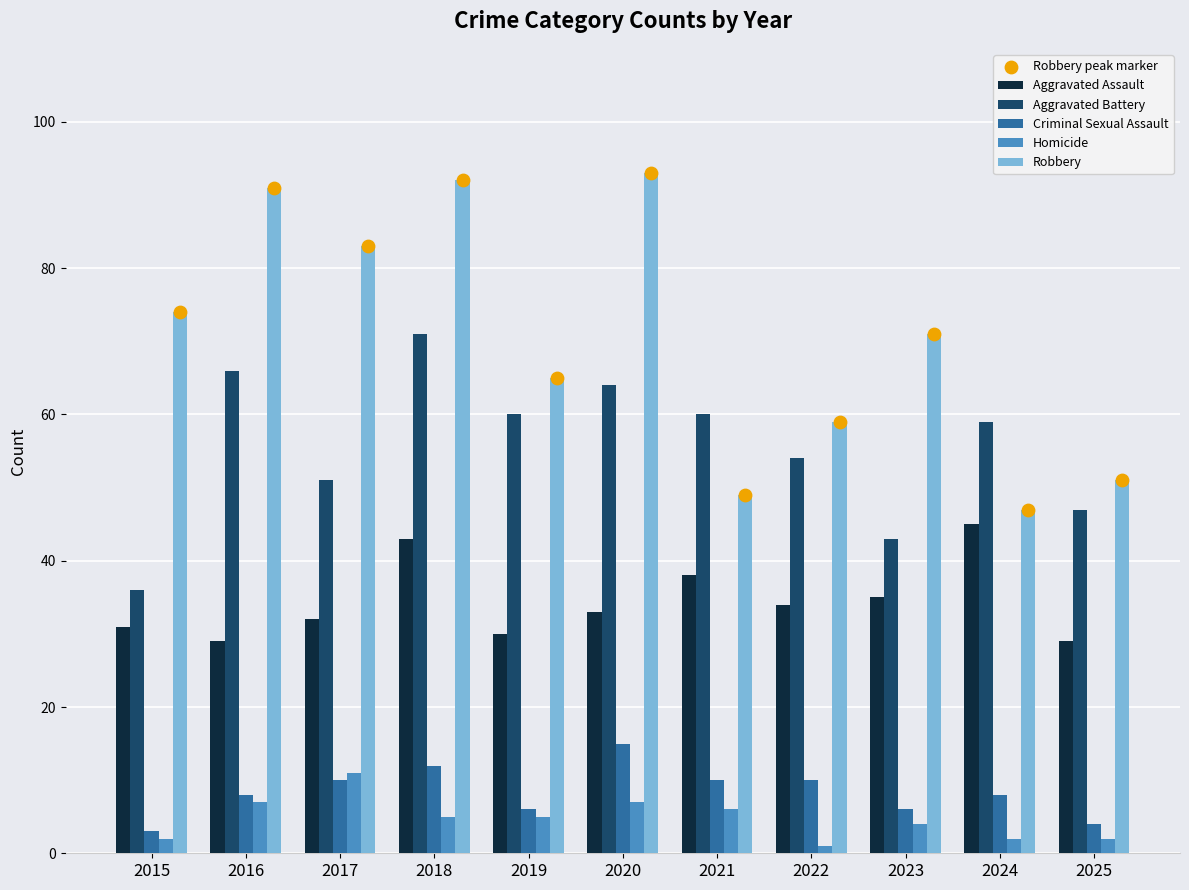

What are all the series names shown in the legend?

Aggravated Assault, Aggravated Battery, Criminal Sexual Assault, Homicide, Robbery, Robbery peak marker